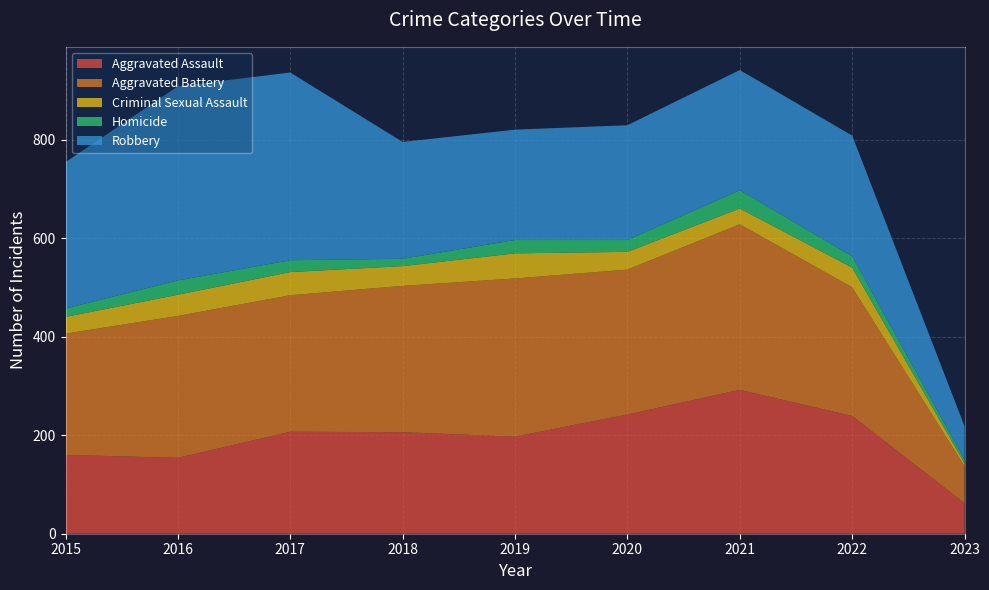

Reading left to right, what are all the values shown in this chart?

Aggravated Assault: 160	154	207	206	197	242	292	239	62
Aggravated Battery: 246	288	277	297	321	294	336	261	75
Criminal Sexual Assault: 34	43	47	40	51	36	32	40	6
Homicide: 17	29	24	15	27	24	37	23	7
Robbery: 297	394	381	237	224	233	244	245	68